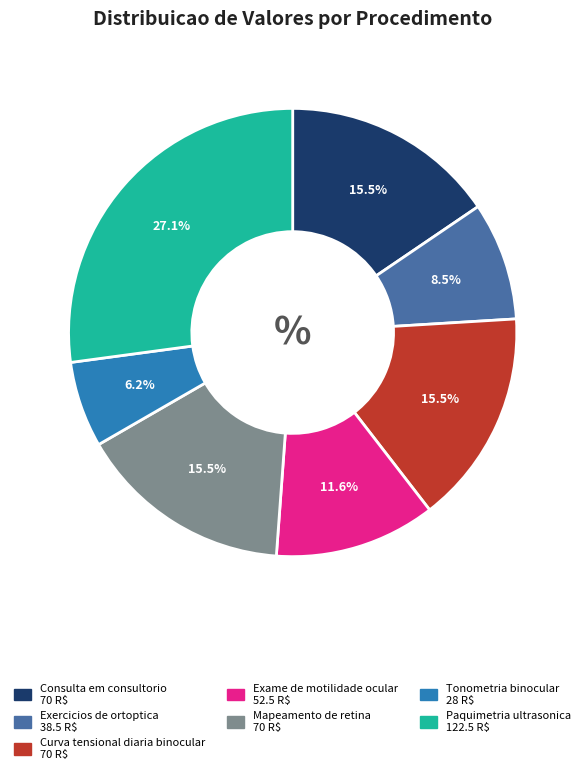

What is the ratio of the value at Paquimetria ultrasonica to the value at Exercicios de ortoptica?

3.2